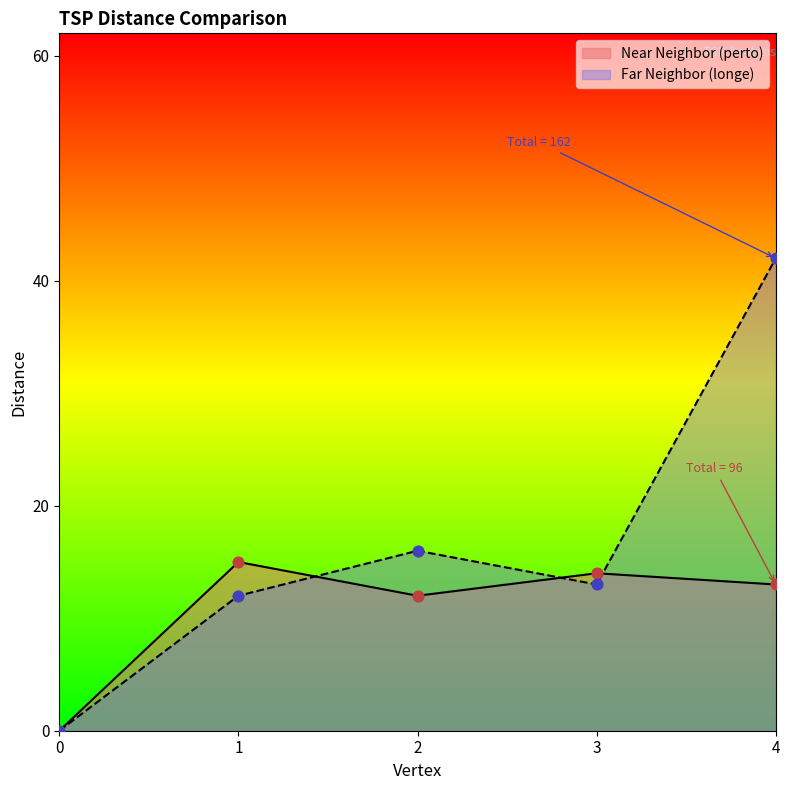

Which series contains the highest Y value?

Far Neighbor (longe)